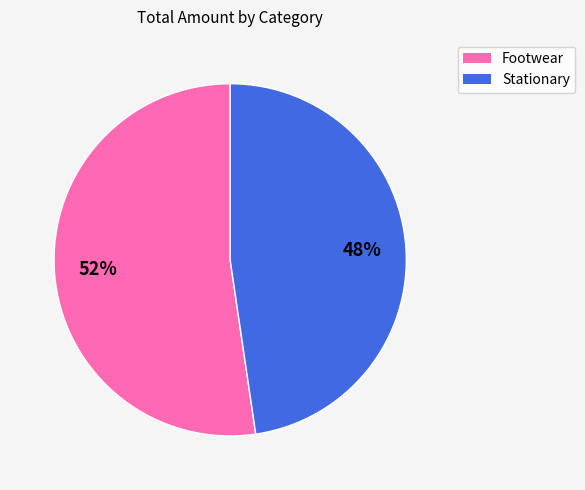

The Stationary slice represents 48% of the pie. True or false?

True